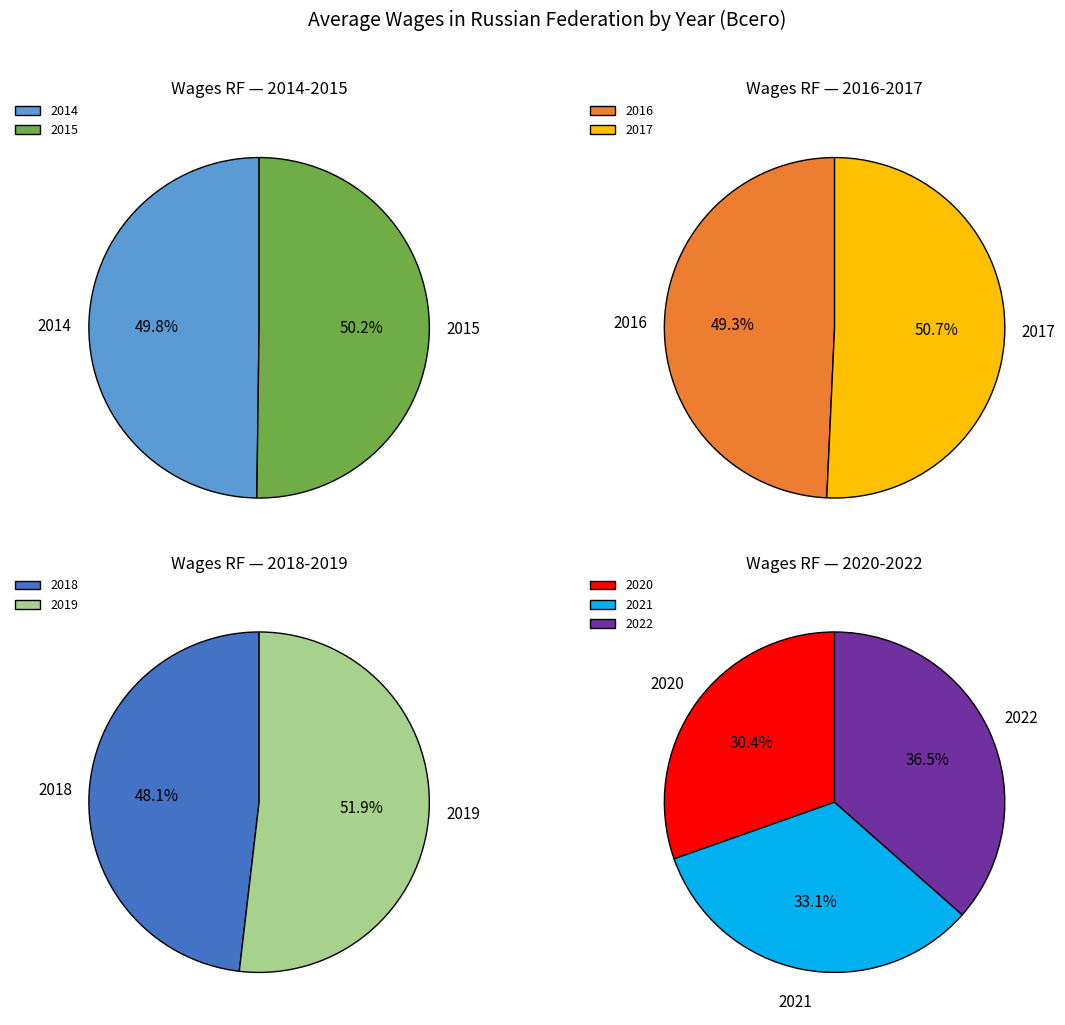

What is the change in value from 2015 to 2019?

+5910.4